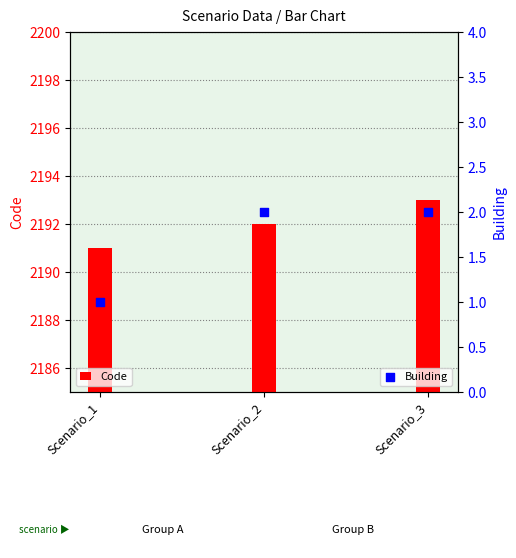

What are all the series names shown in the legend?

Code, Building